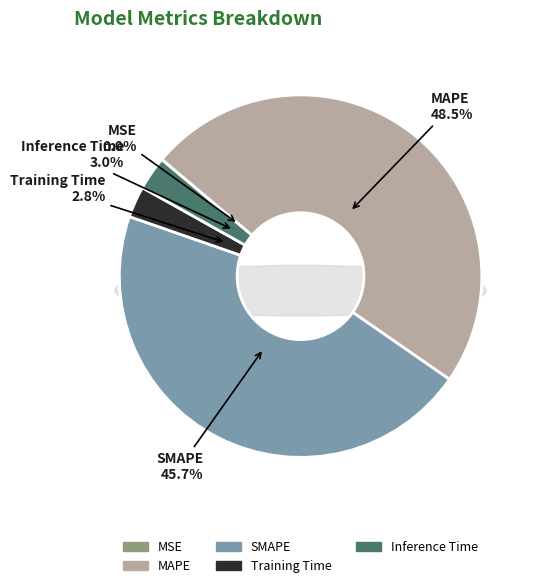

How many slices are in this pie chart?

5